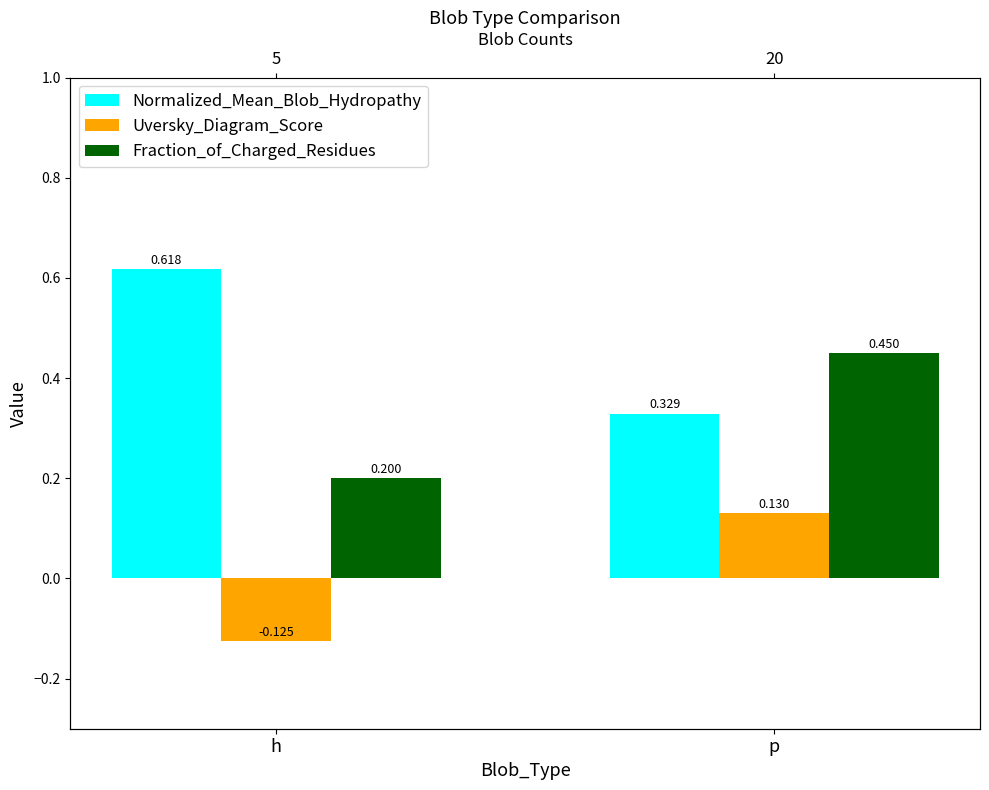

How many data points does each series have?

2